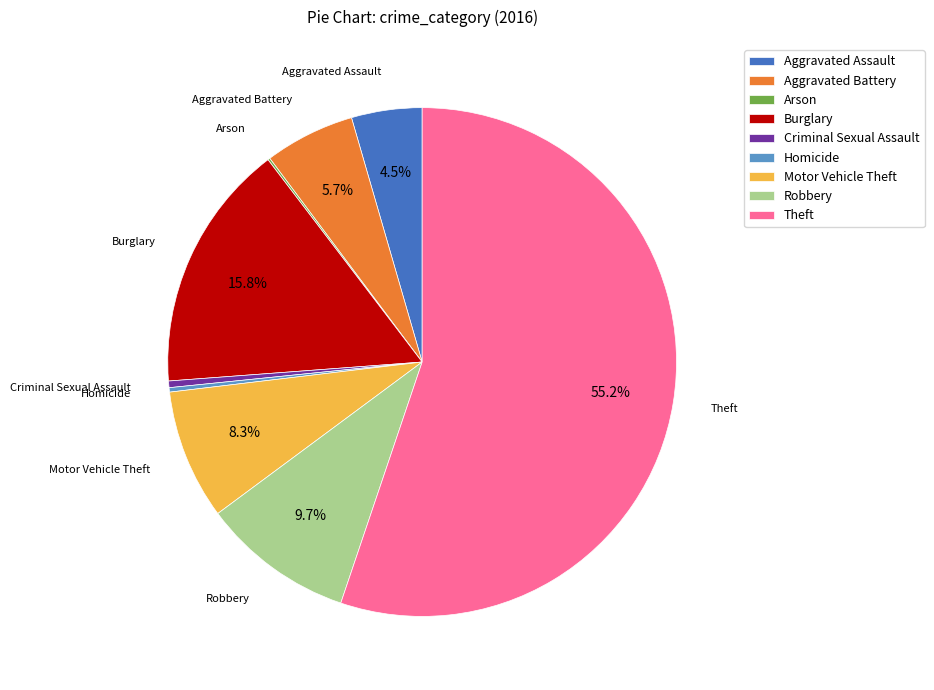

Which category accounts for the majority?

Theft